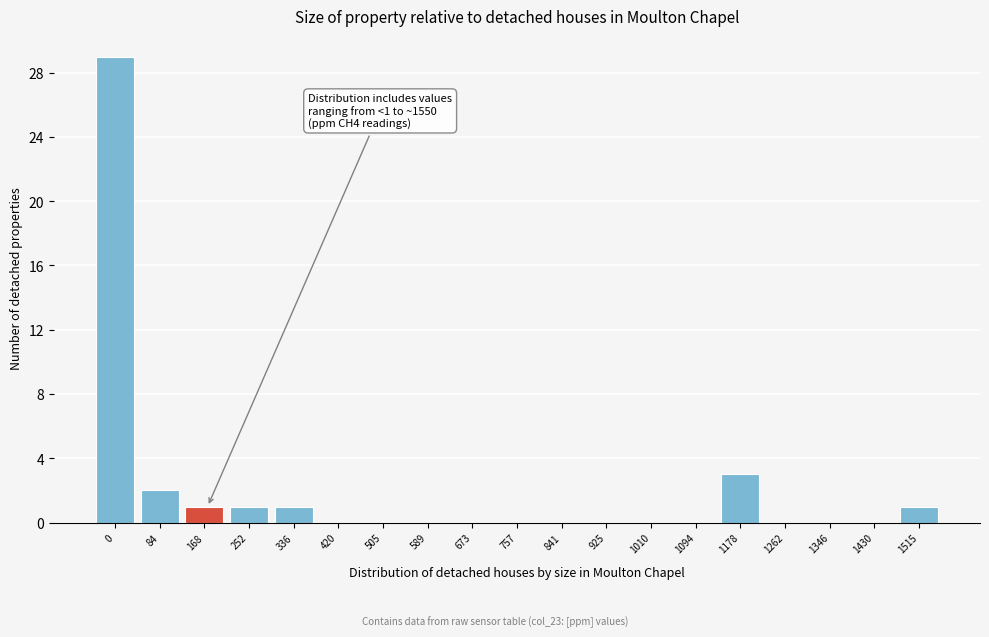

Reading left to right, extract all data points from this chart.

0=29	84=2	168=1	252=1	336=1	420=0	505=0	589=0	673=0	757=0	841=0	925=0	1010=0	1094=0	1178=3	1262=0	1346=0	1430=0	1515=1